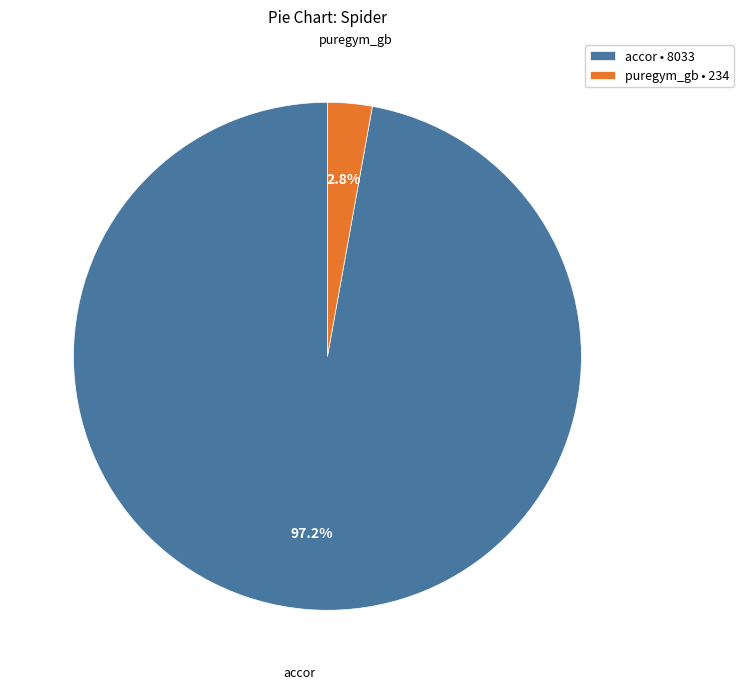

To the nearest percent, what is the combined percentage of puregym_gb and accor?

100%